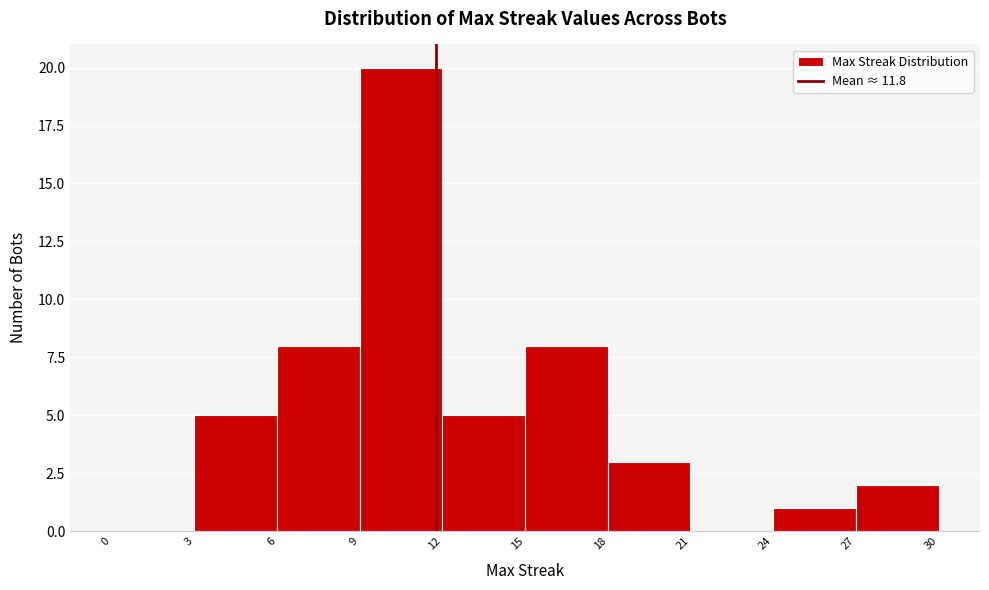

Reading left to right, transcribe this chart: for each bar, give the range it covers on the x-axis and its height. The values are not printed on the chart, so give them approximately, as read against the axis.

0 to 3: 0
3 to 6: 5
6 to 9: 8
9 to 12: 20
12 to 15: 5
15 to 18: 8
18 to 21: 3
21 to 24: 0
24 to 27: 1
27 to 30: 2